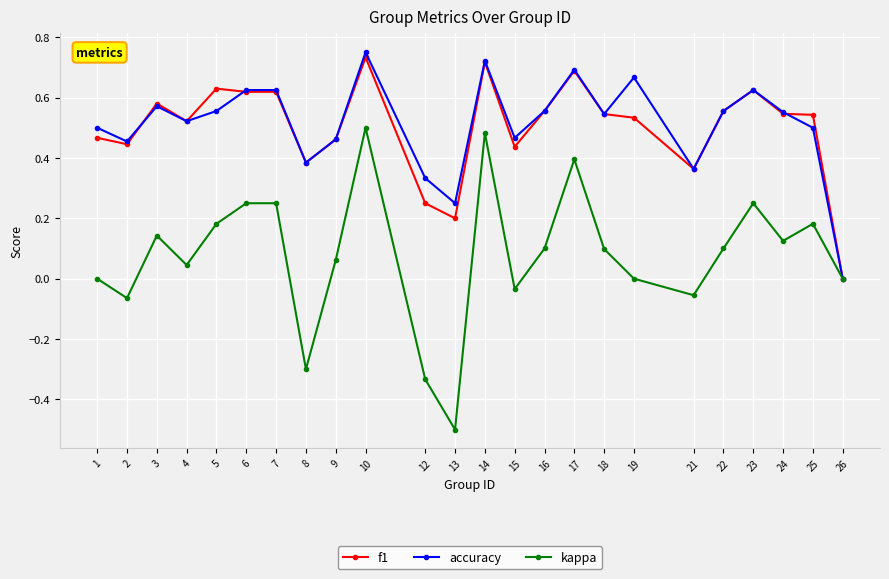

What are all the series names shown in the legend?

f1, accuracy, kappa